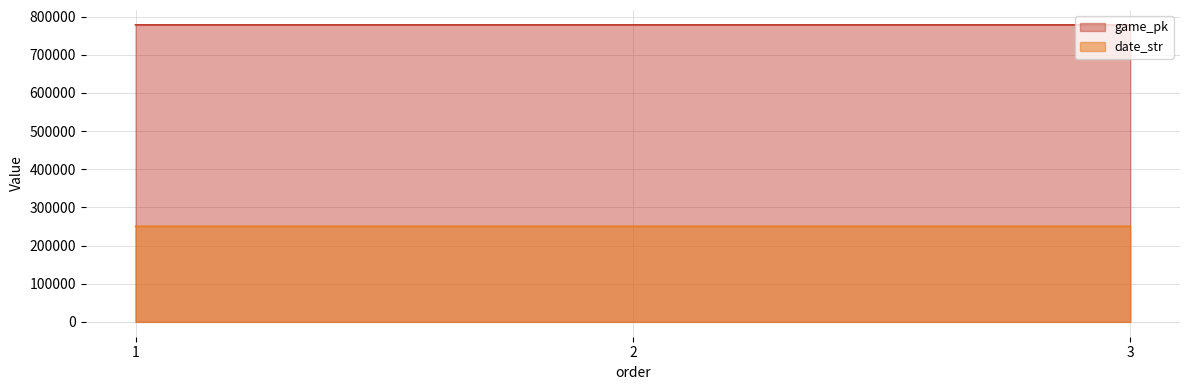

What is the average value of the date_str series?

250414